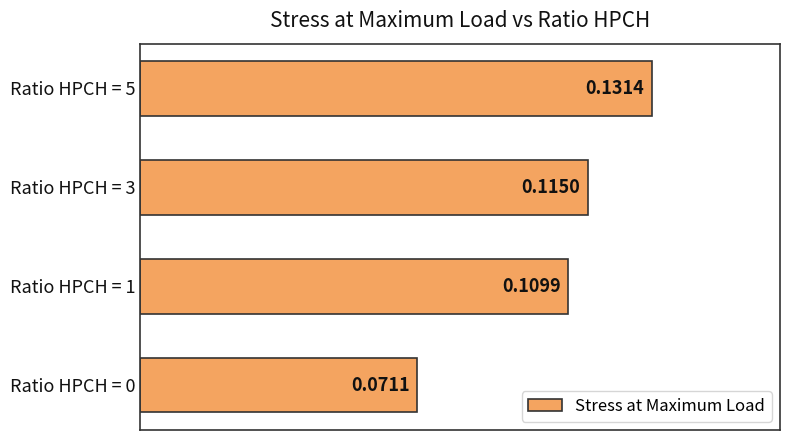

Are the bars grouped side by side (vs. stacked)?

No